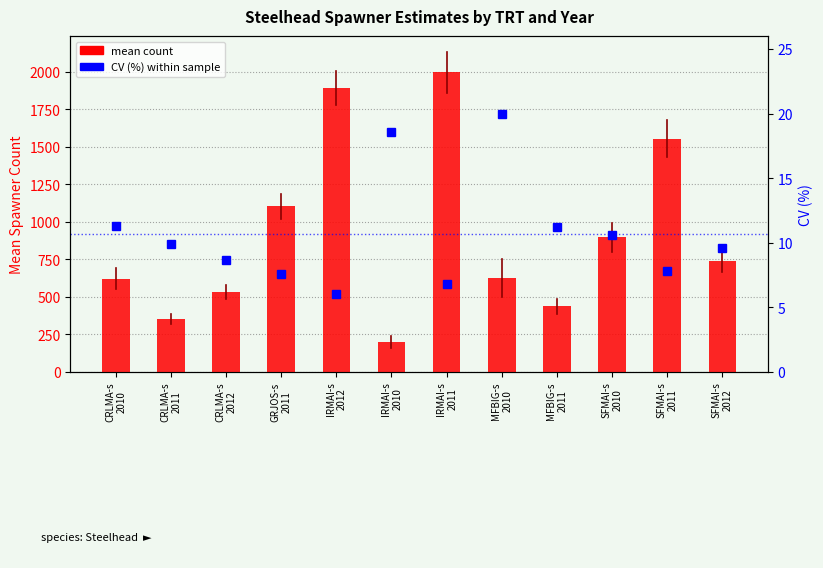

What is the total value across all series at MFBIG-s
2011?

448.2